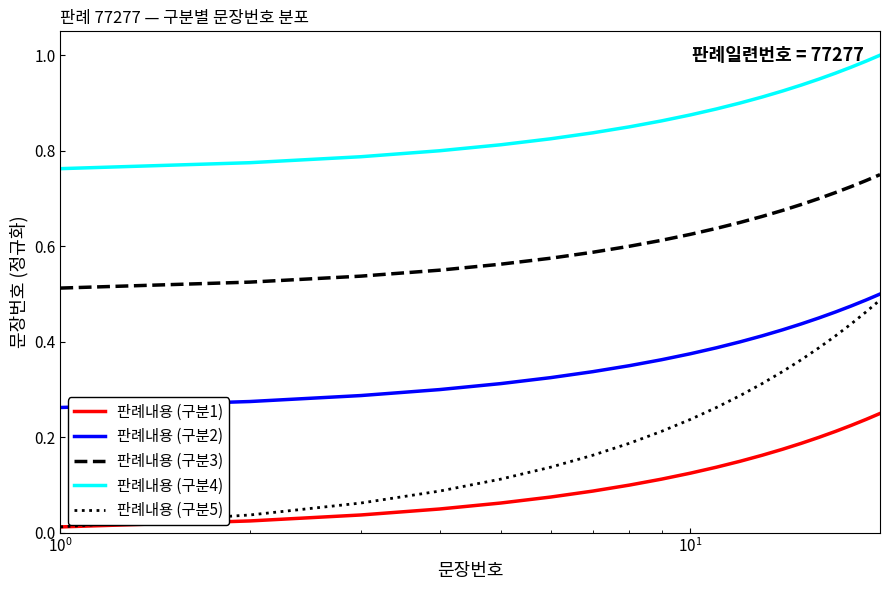

List the series in order of their overall mean, lowest first.

판례내용 (구분1), 판례내용 (구분5), 판례내용 (구분2), 판례내용 (구분3), 판례내용 (구분4)